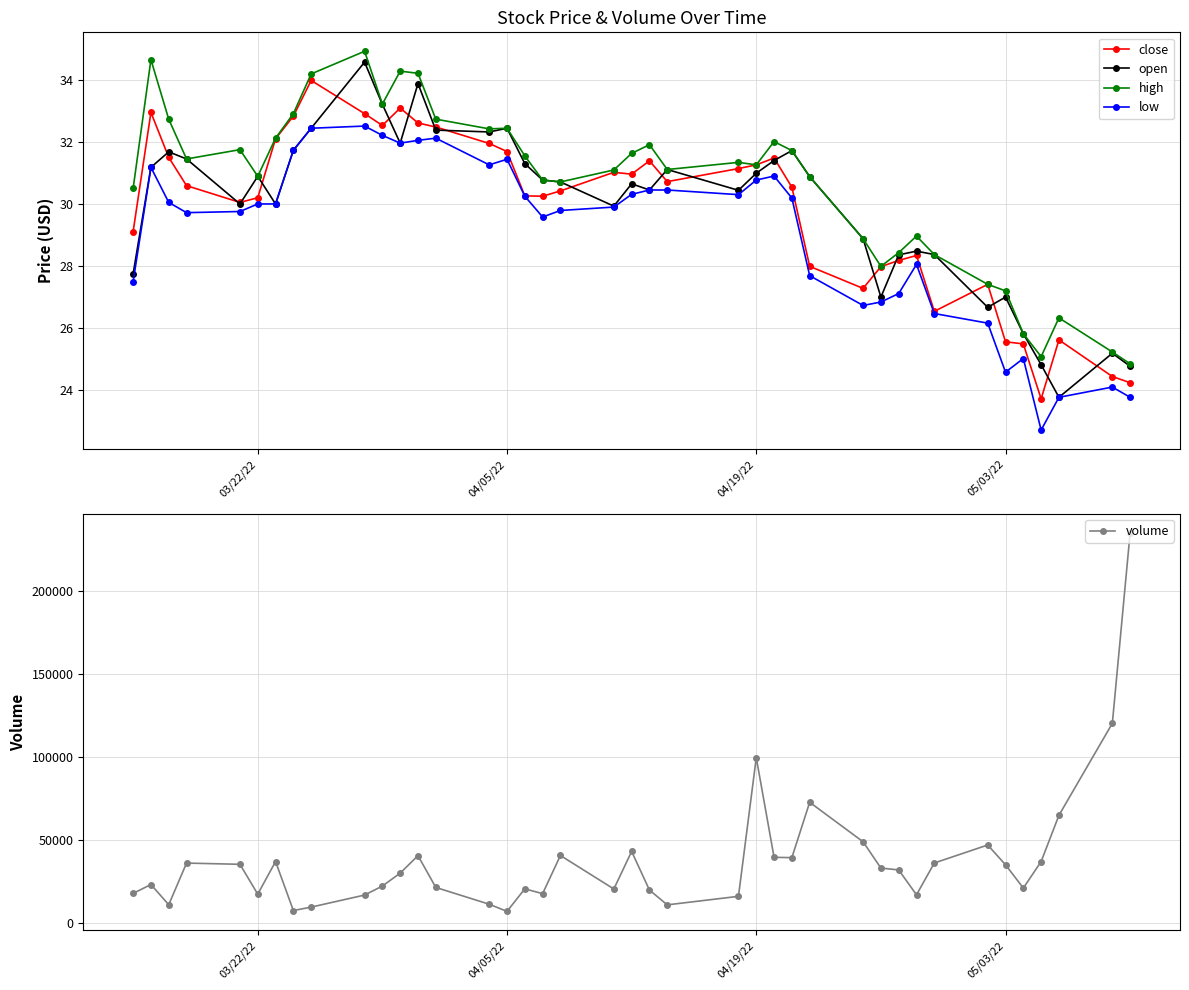

How many data points does each series have?

40